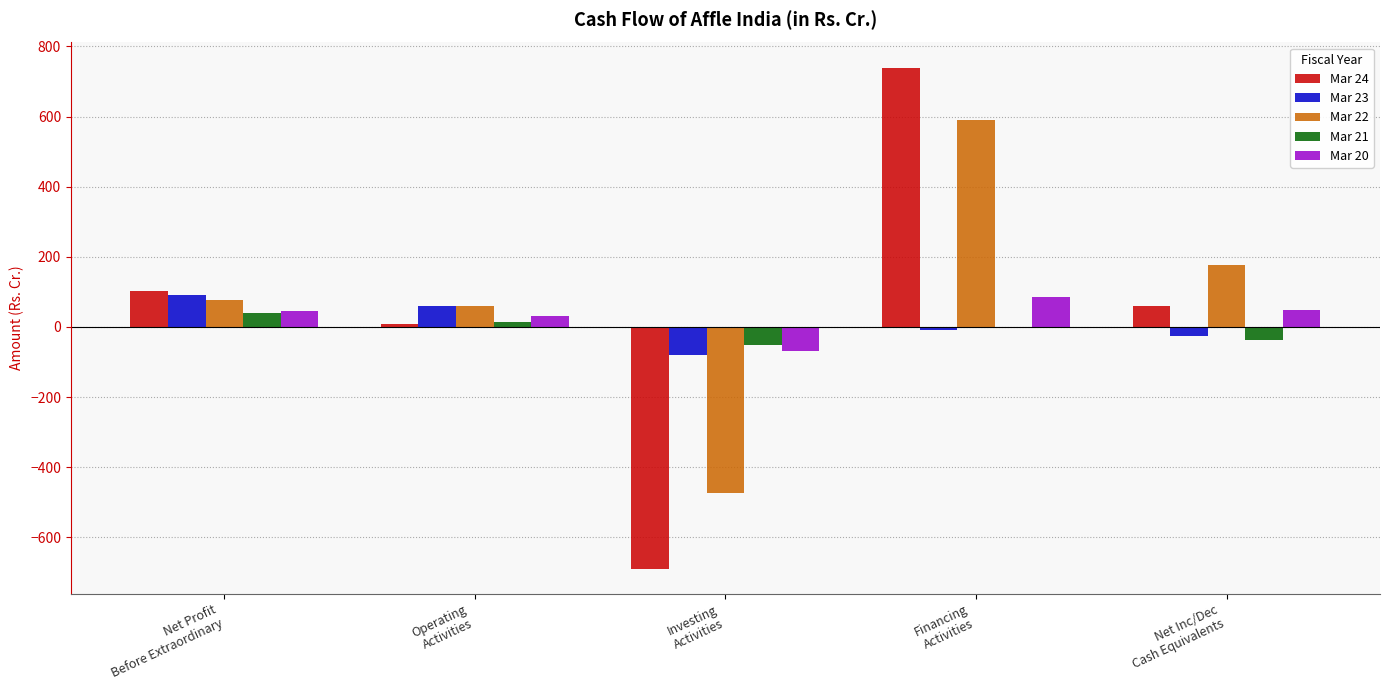

Which category has the highest value across all series?

Financing
Activities